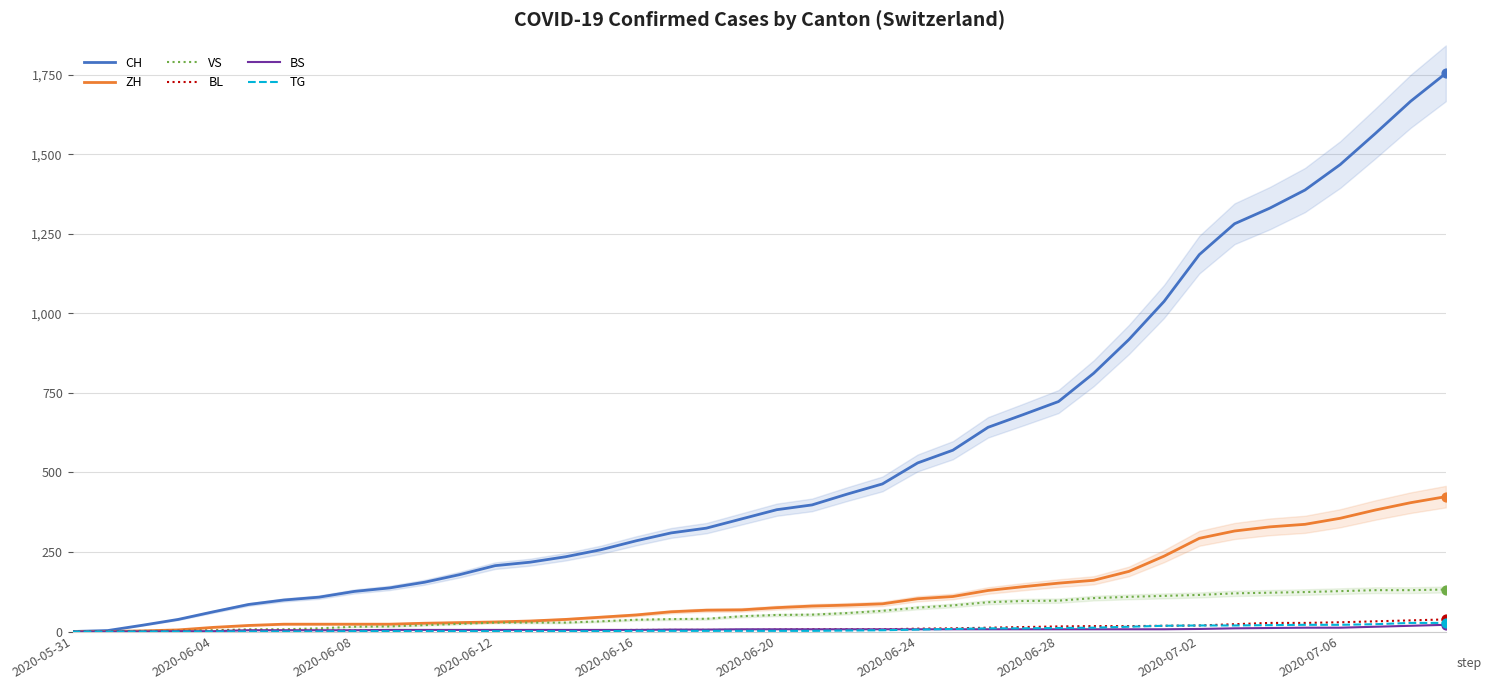

Which series has the largest total across all categories?

CH